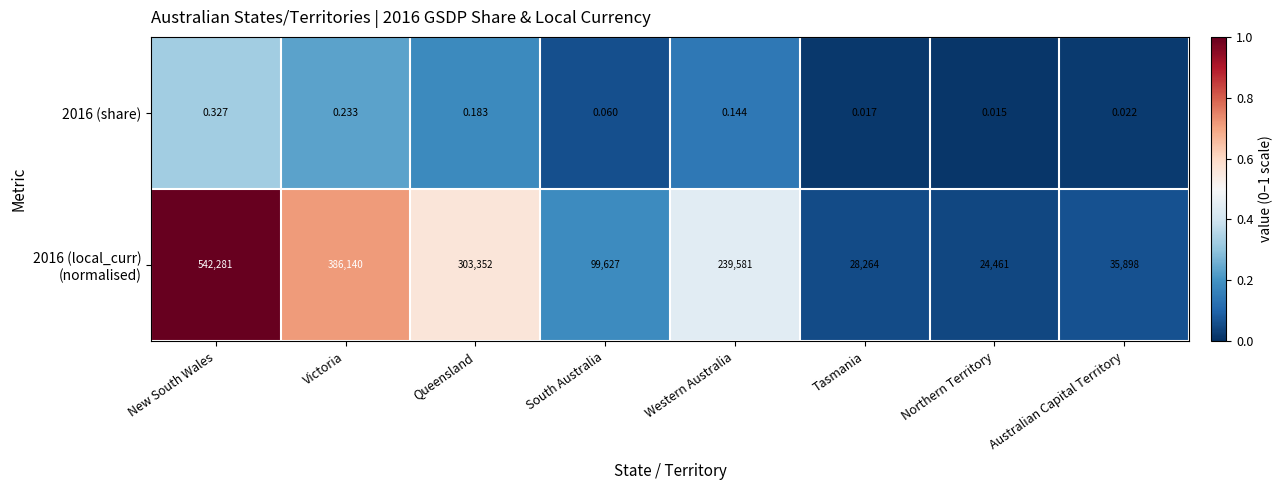

At which category is the sum across all series the highest?

New South Wales